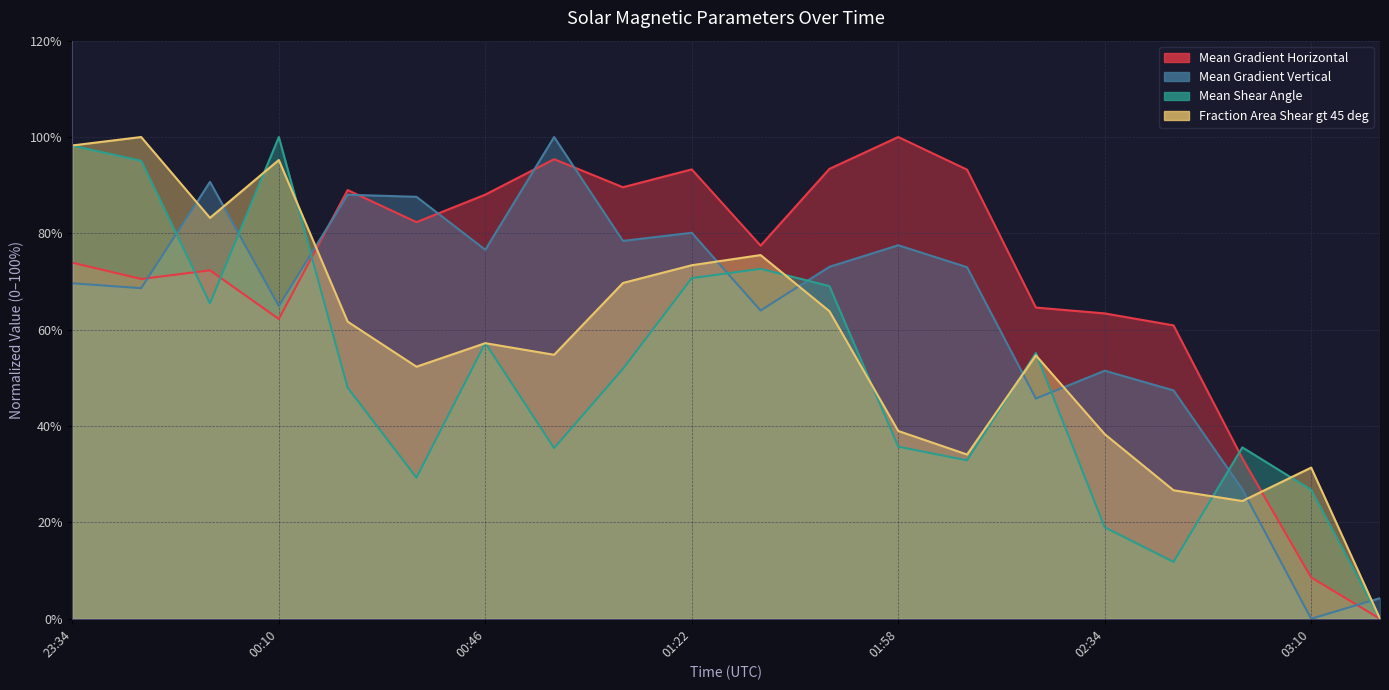

Reading left to right, extract all data points from this chart.

Mean Gradient Horizontal: 73.9	70.5	72.3	62.2	89.0	82.3	88.0	95.4	89.6	93.3	77.5	93.4	100.0	93.2	64.6	63.4	60.9	33.3	8.6	0.0
Mean Gradient Vertical: 69.6	68.6	90.7	64.9	88.0	87.6	76.6	100.0	78.4	80.1	64.0	73.1	77.5	73.0	45.7	51.5	47.4	26.9	0.0	4.3
Mean Shear Angle: 98.2	95.1	65.5	100.0	48.0	29.3	57.2	35.4	51.9	70.7	72.6	69.1	35.7	32.9	55.2	19.0	11.8	35.6	26.8	0.0
Fraction Area Shear gt 45 deg: 98.2	100.0	83.2	95.2	61.7	52.3	57.2	54.8	69.7	73.4	75.5	63.9	39.0	34.1	54.7	38.3	26.7	24.4	31.4	0.0